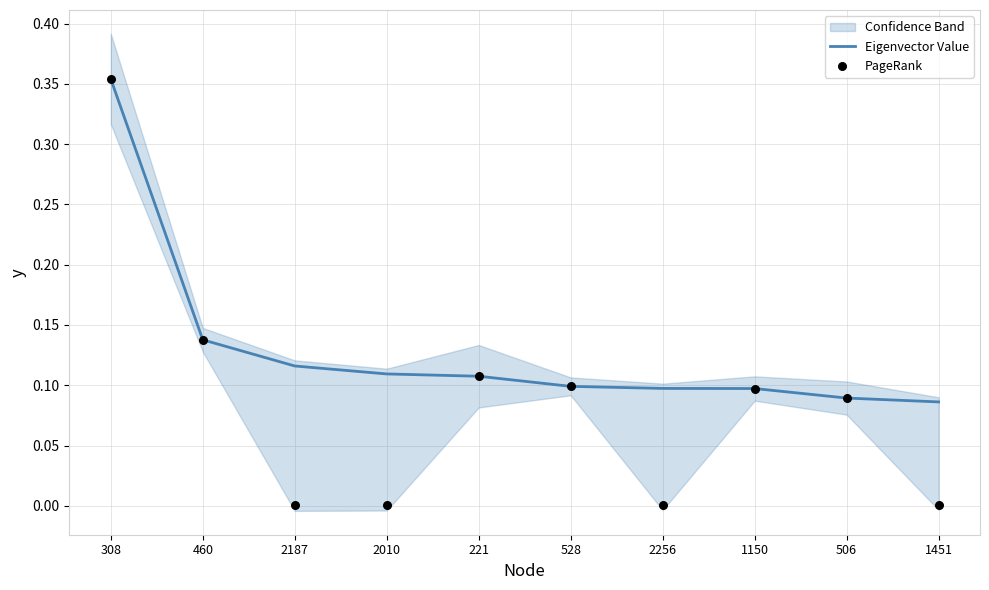

Which series has the largest total across all categories?

Eigenvector Value